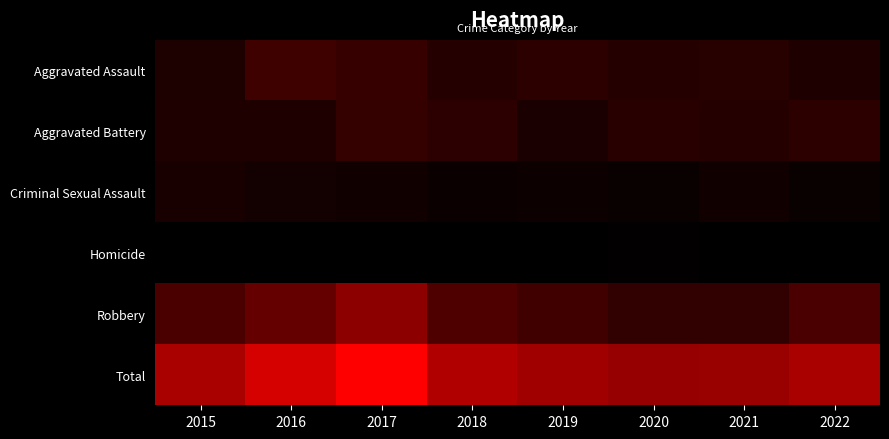

What is the difference between the highest and lowest values at 2019?

117